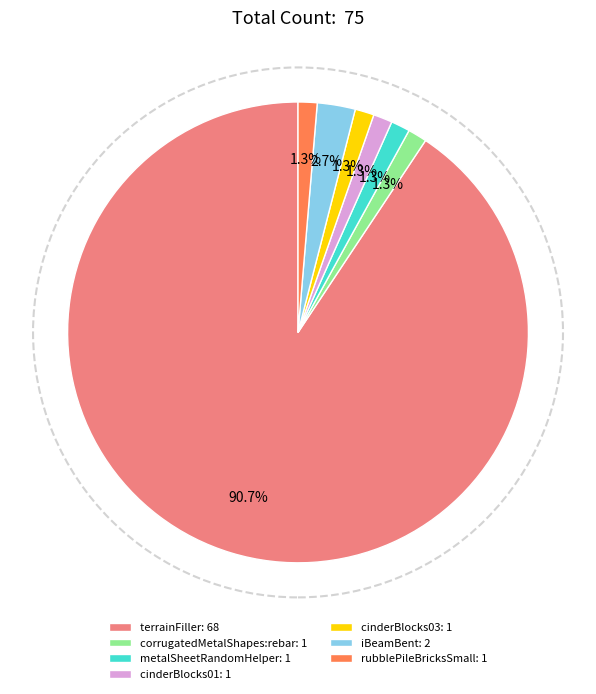

Does any single category account for the majority?

Yes